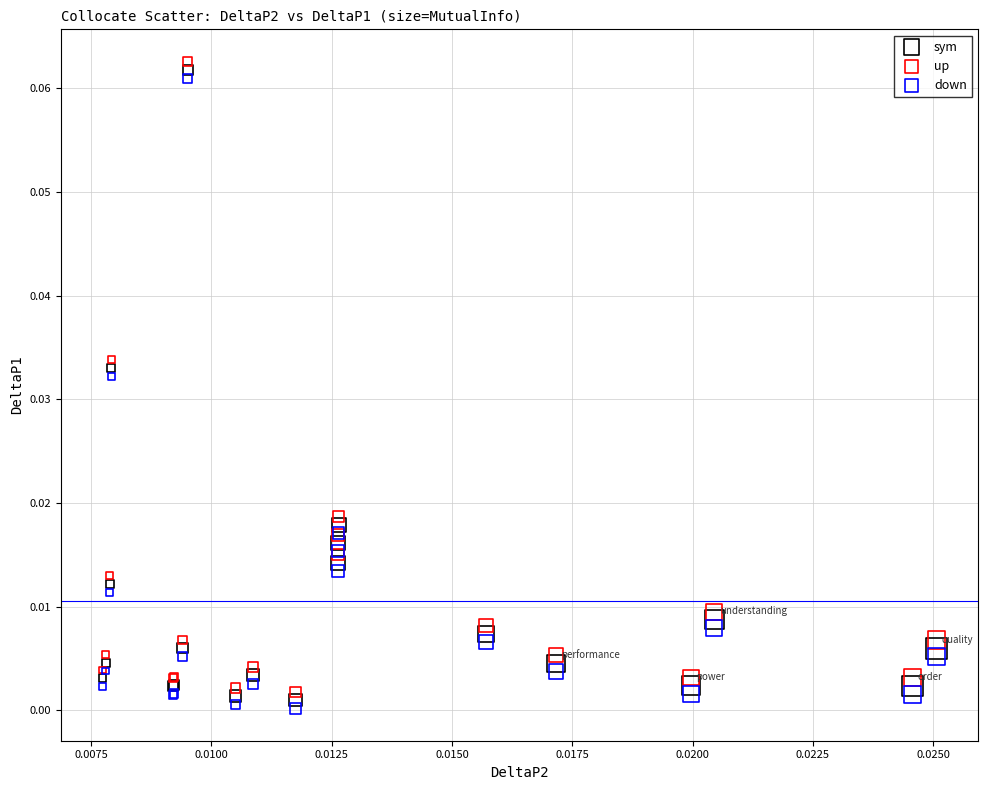

What are all the series names shown in the legend?

sym, up, down